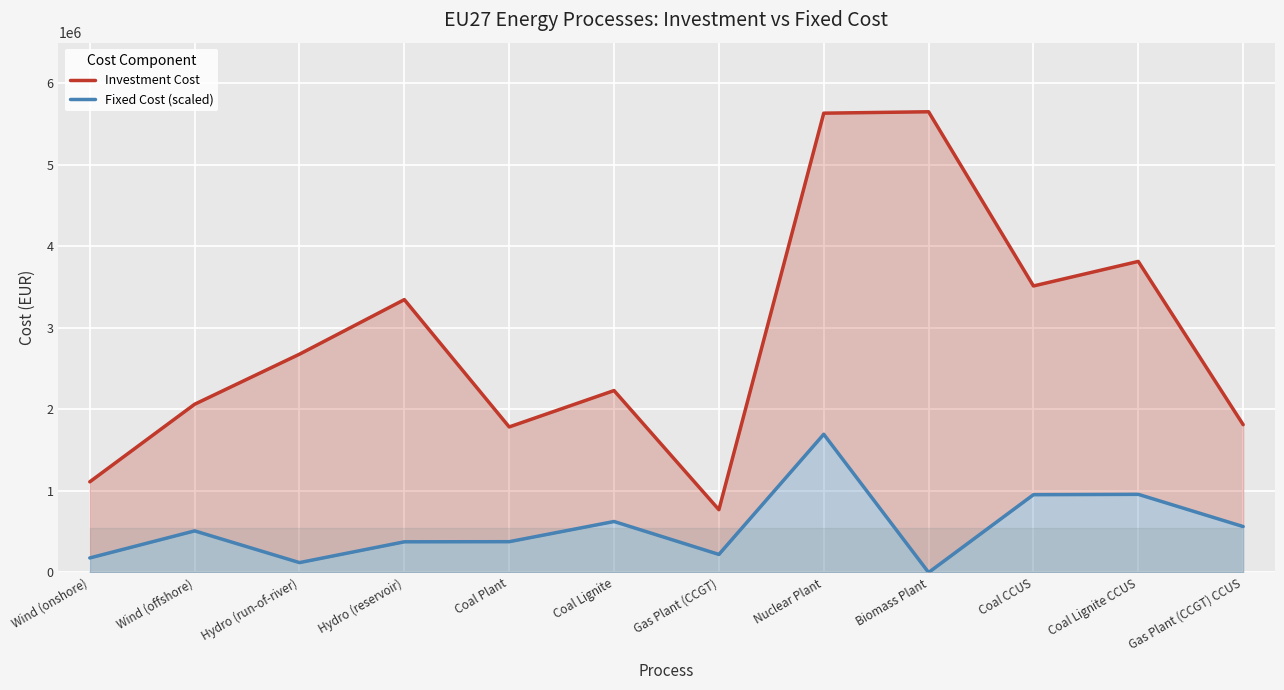

How many lines are shown in the chart?

2